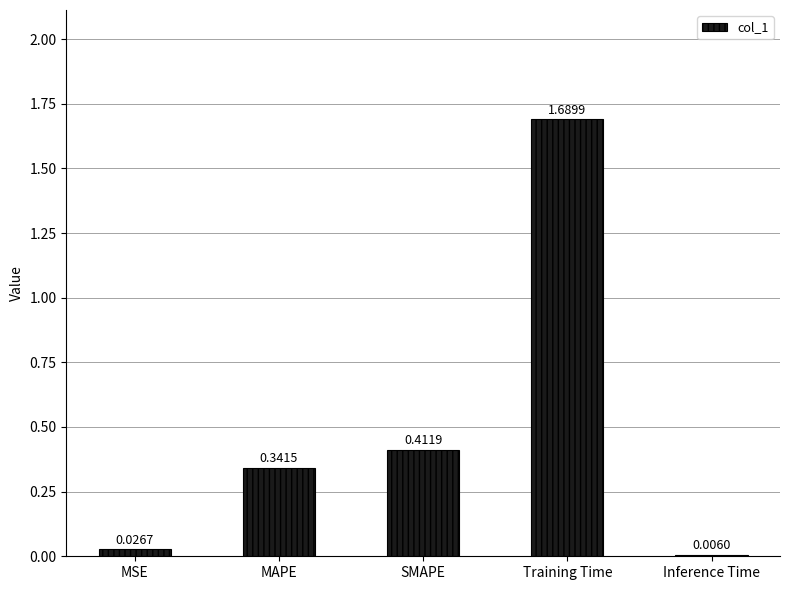

What is the sum of all values?

2.5